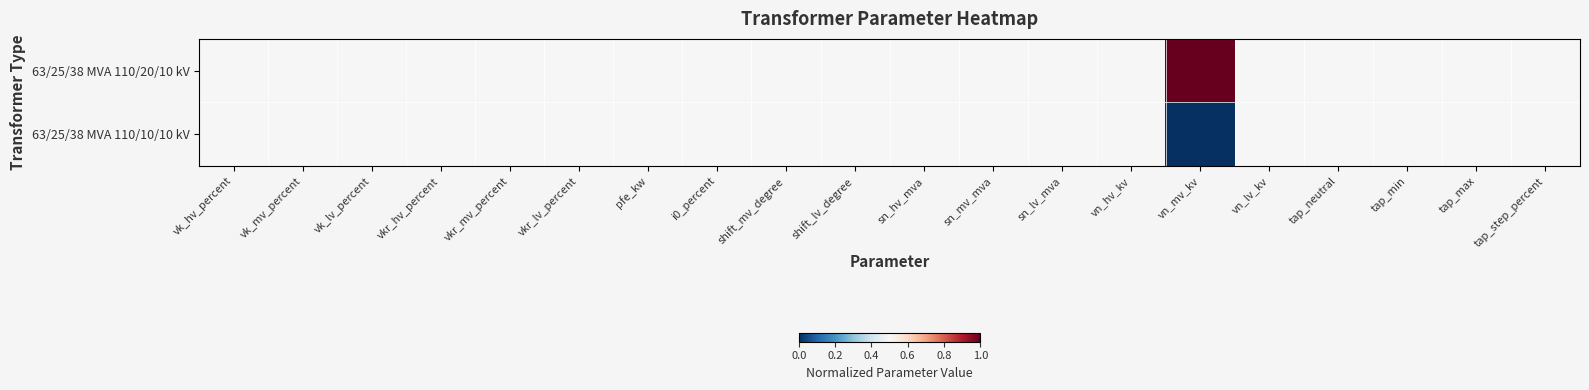

Reading right to left, transcribe all the data shown in this chart.

63/25/38 MVA 110/20/10 kV: tap_step_percent=0.5	tap_max=0.5	tap_min=0.5	tap_neutral=0.5	vn_lv_kv=0.5	vn_mv_kv=1.0	vn_hv_kv=0.5	sn_lv_mva=0.5	sn_mv_mva=0.5	sn_hv_mva=0.5	shift_lv_degree=0.5	shift_mv_degree=0.5	i0_percent=0.5	pfe_kw=0.5	vkr_lv_percent=0.5	vkr_mv_percent=0.5	vkr_hv_percent=0.5	vk_lv_percent=0.5	vk_mv_percent=0.5	vk_hv_percent=0.5
63/25/38 MVA 110/10/10 kV: tap_step_percent=0.5	tap_max=0.5	tap_min=0.5	tap_neutral=0.5	vn_lv_kv=0.5	vn_mv_kv=0.0	vn_hv_kv=0.5	sn_lv_mva=0.5	sn_mv_mva=0.5	sn_hv_mva=0.5	shift_lv_degree=0.5	shift_mv_degree=0.5	i0_percent=0.5	pfe_kw=0.5	vkr_lv_percent=0.5	vkr_mv_percent=0.5	vkr_hv_percent=0.5	vk_lv_percent=0.5	vk_mv_percent=0.5	vk_hv_percent=0.5